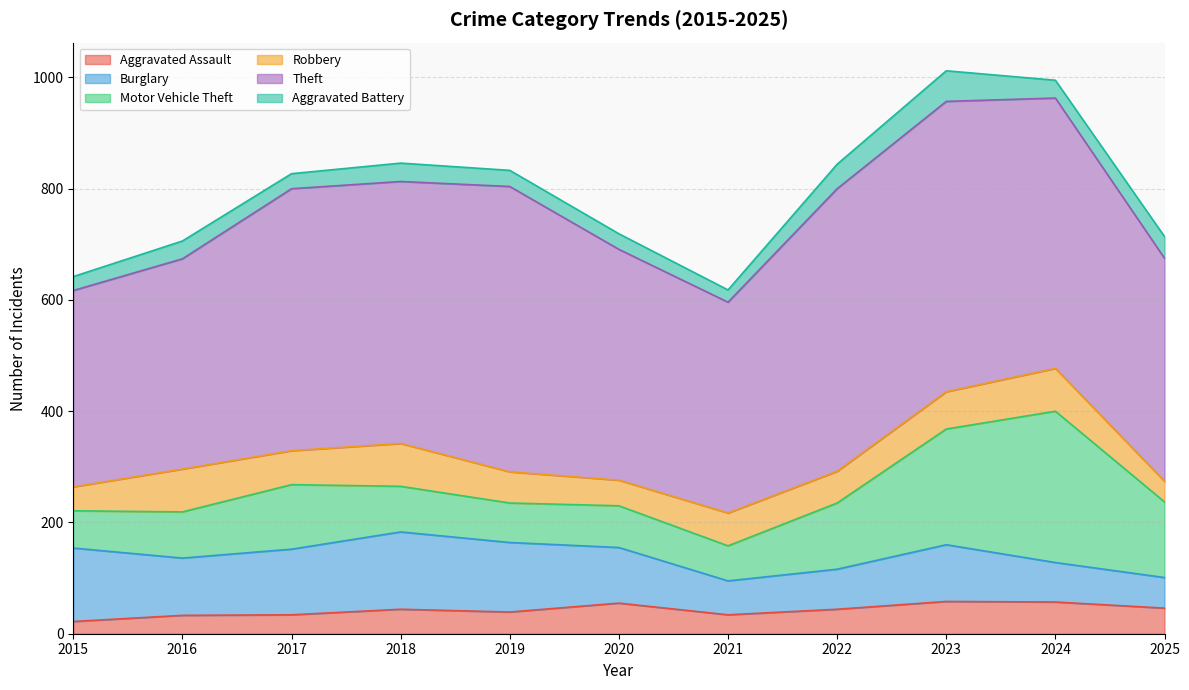

The Burglary series shows 55 at 2025. True or false?

True